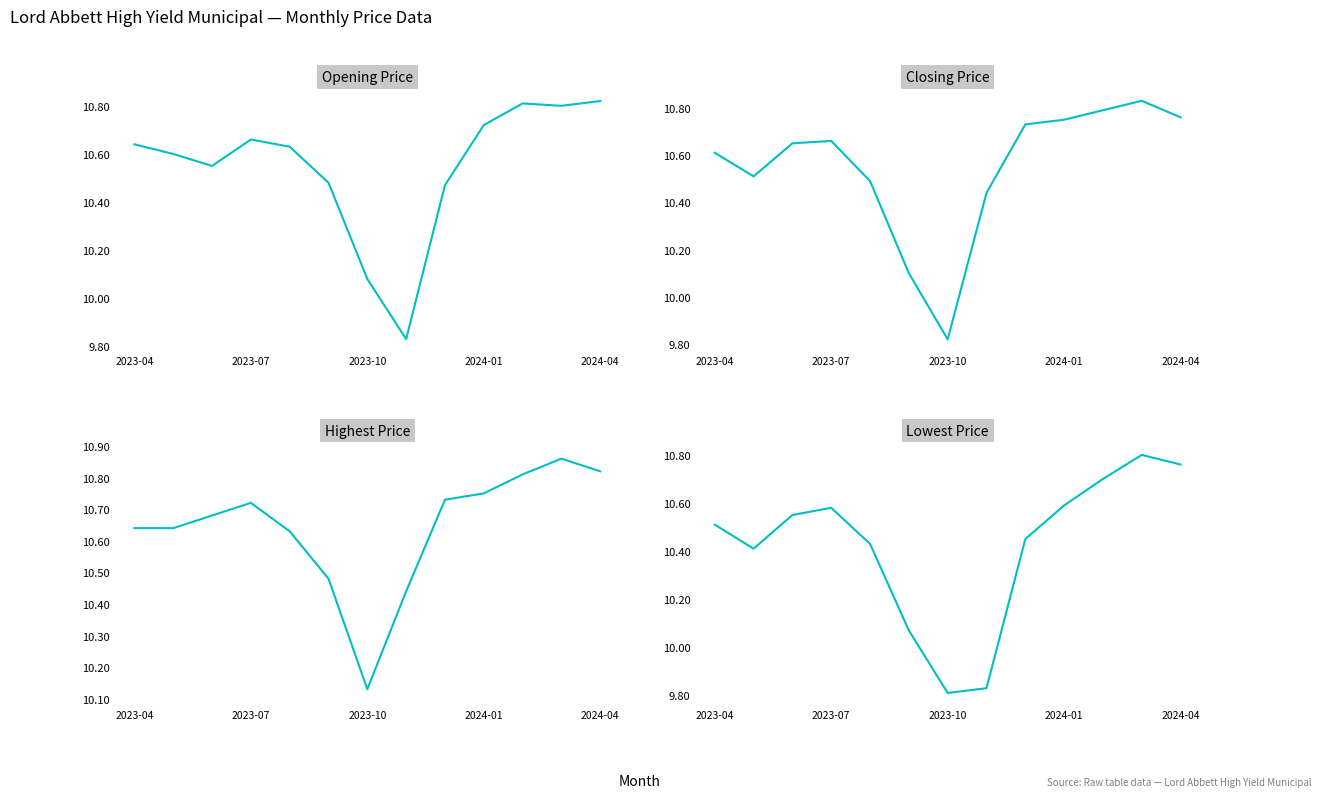

Which series has the largest range (max minus min)?

Closing Price